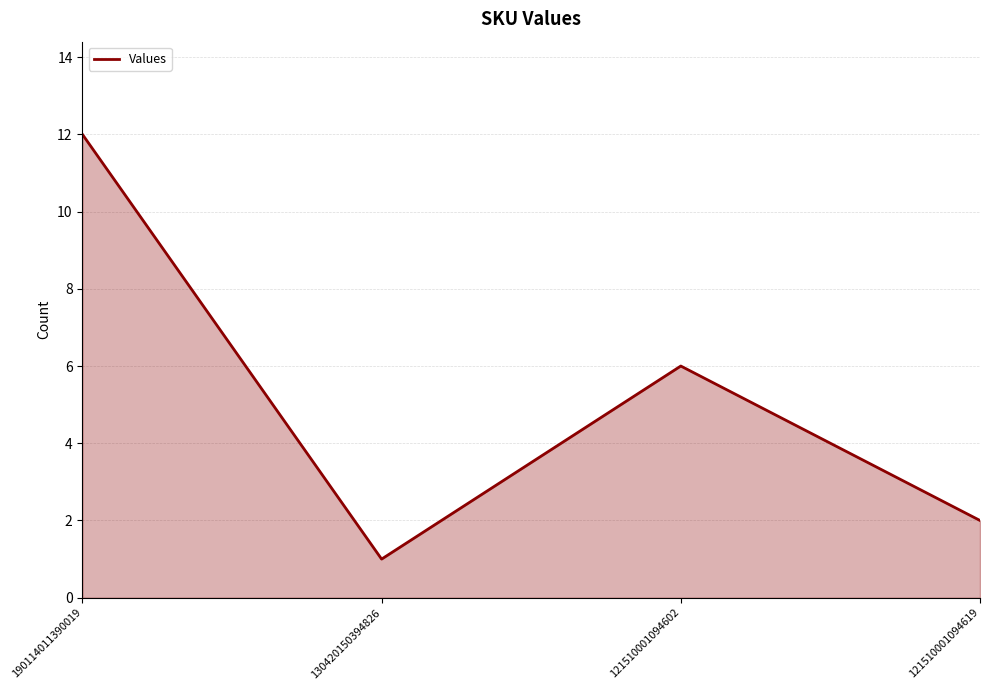

How many lines are shown in the chart?

1